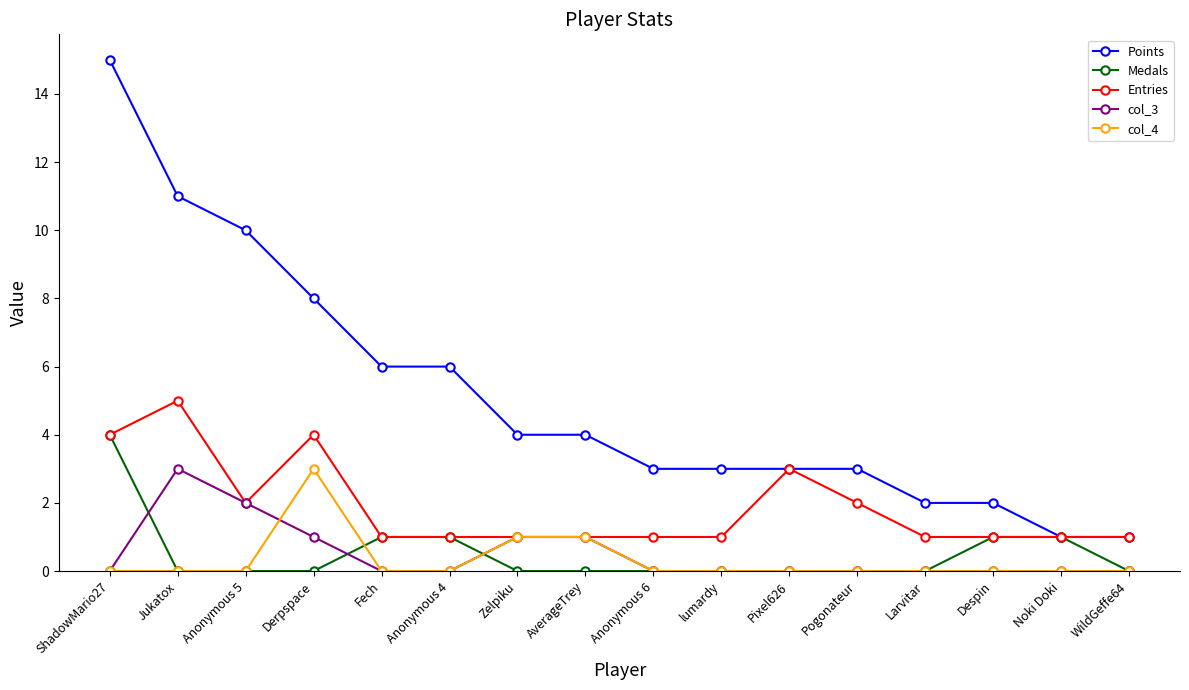

At which category does the chart reach its peak across all series?

ShadowMario27